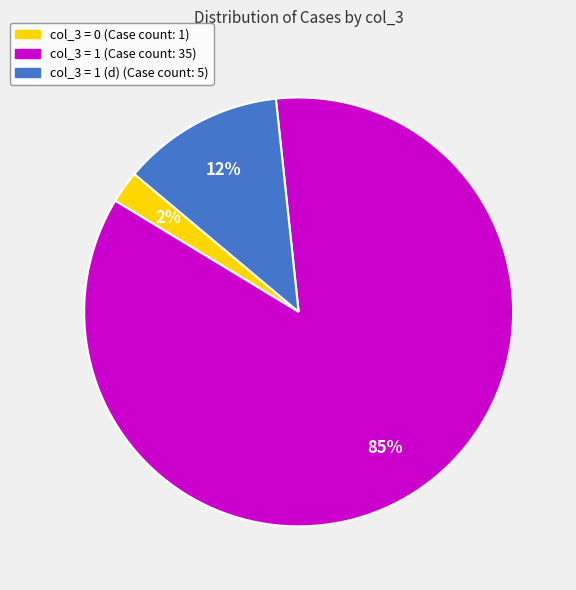

Does any single category account for the majority?

Yes